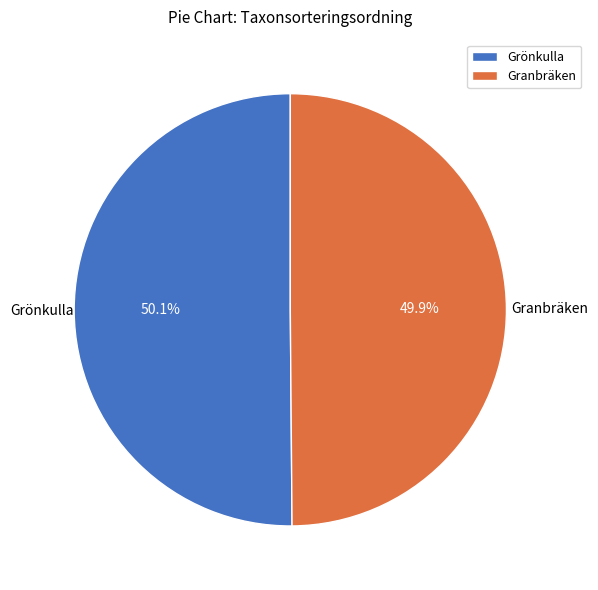

True or false: Granbräken accounts for 35% of the total.

False